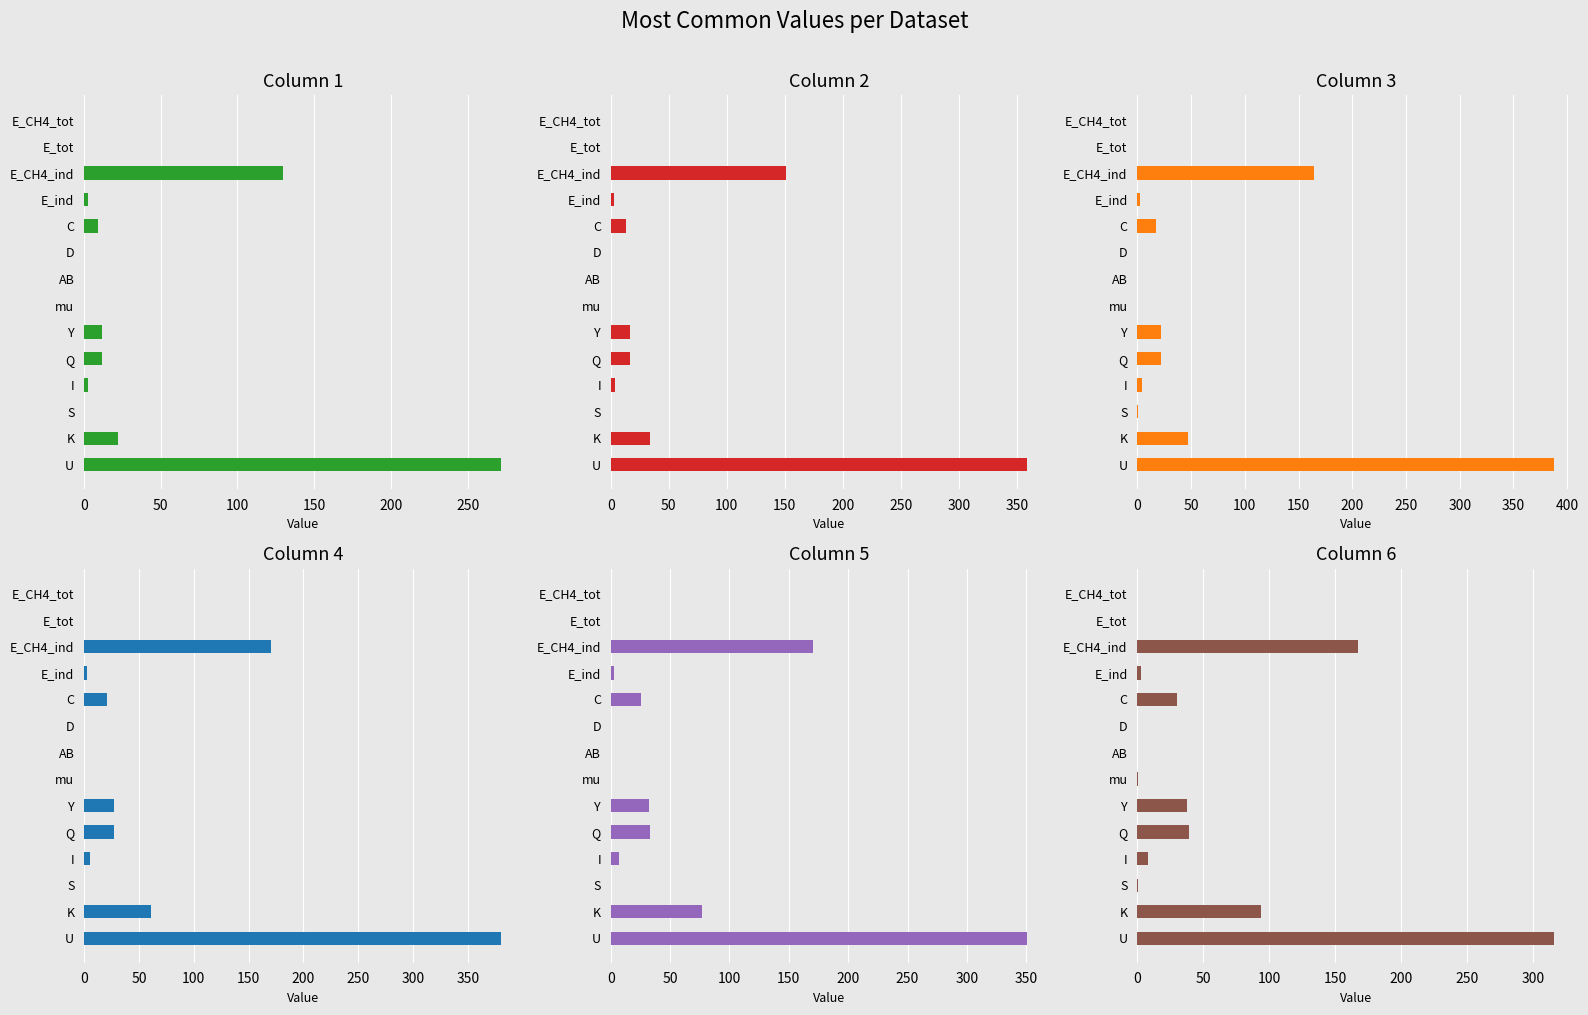

How many bars are there in each group?

6